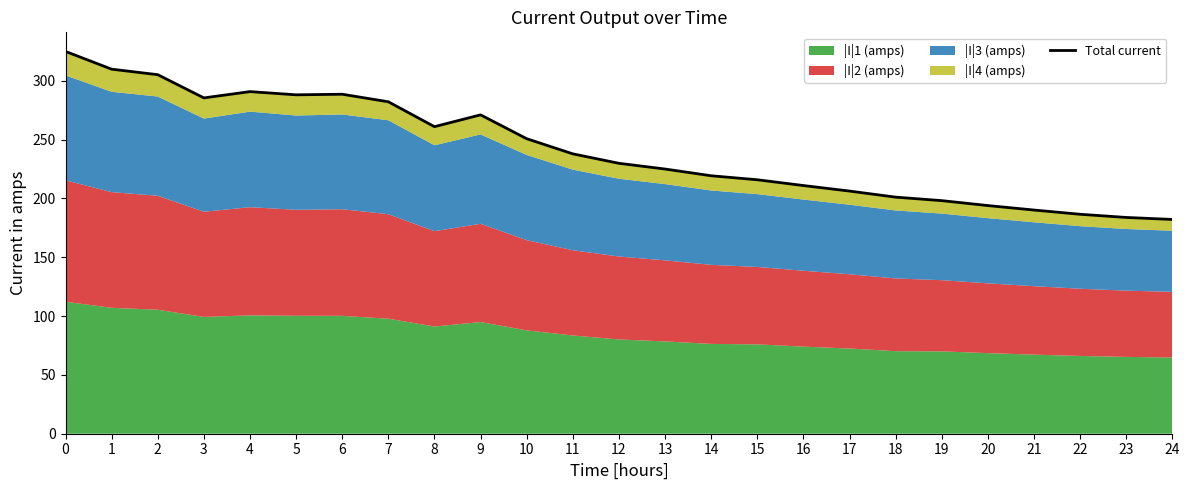

Which category has the lowest value across all series?

24